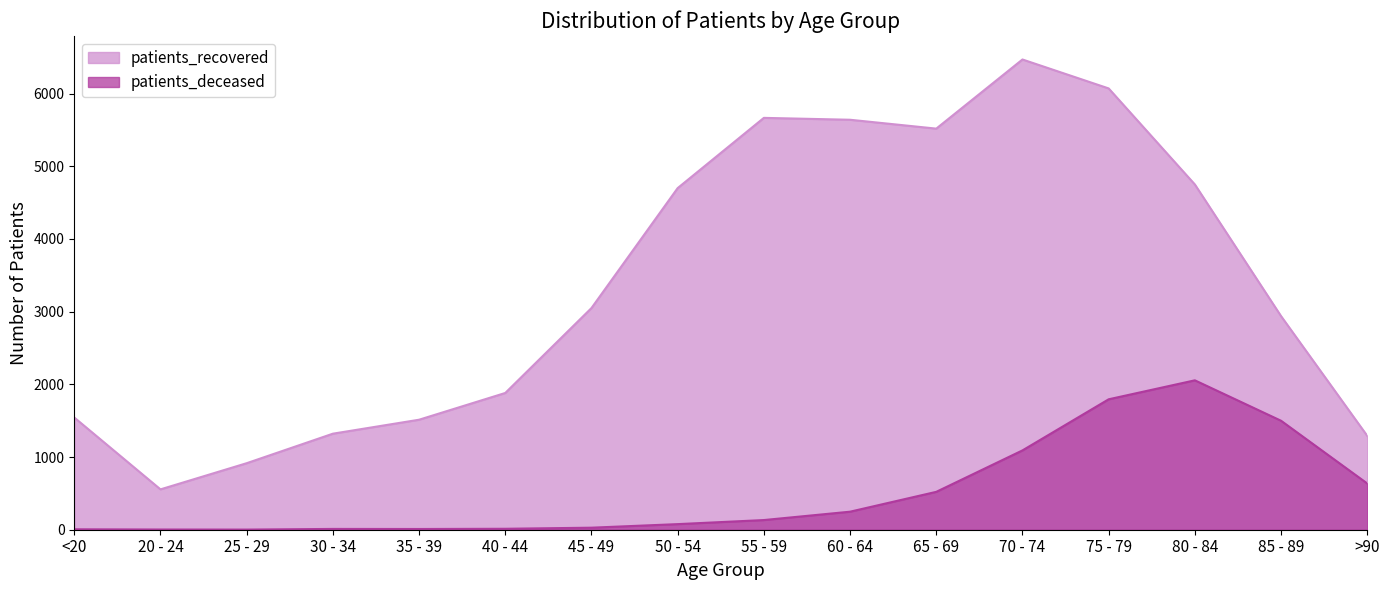

True or false: patients_recovered has a value of 5517 at 65 - 69.

True